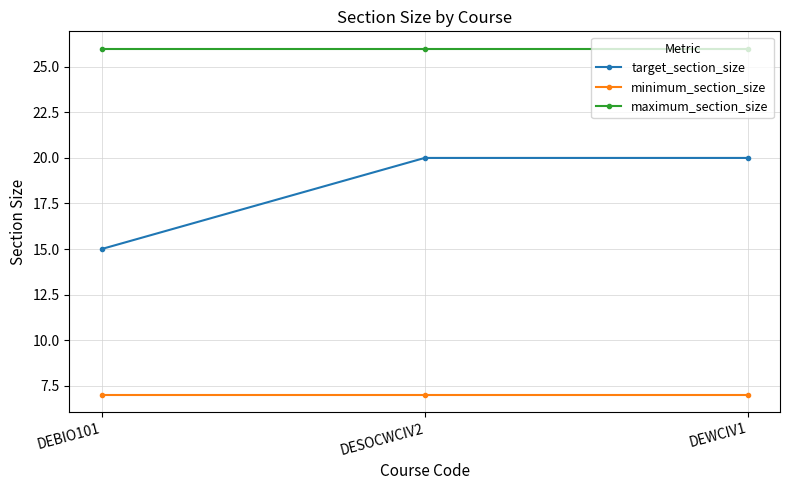

Between DEBIO101 and DESOCWCIV2, which series saw the biggest shift?

target_section_size